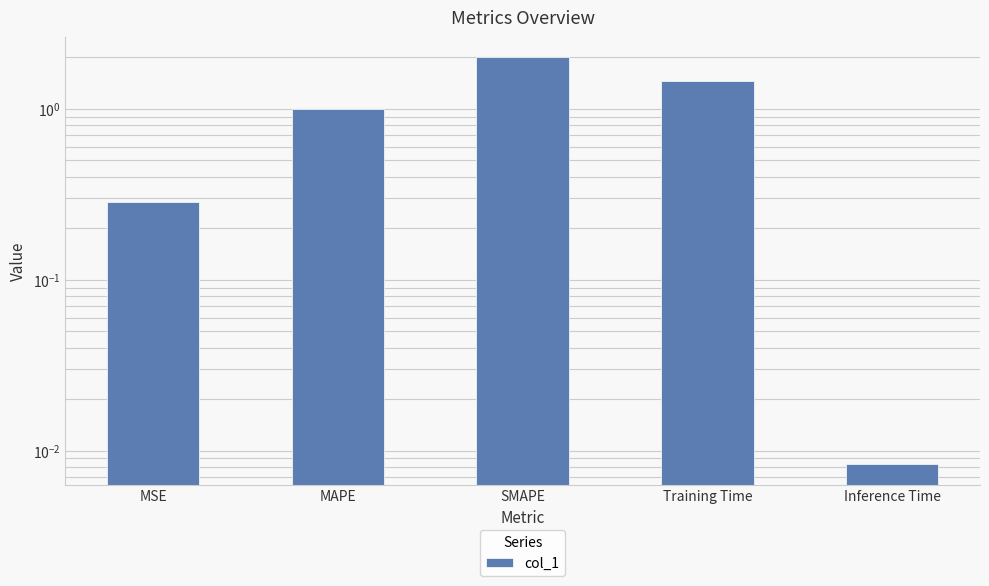

What is the ratio of the value at MSE to the value at SMAPE?

0.1